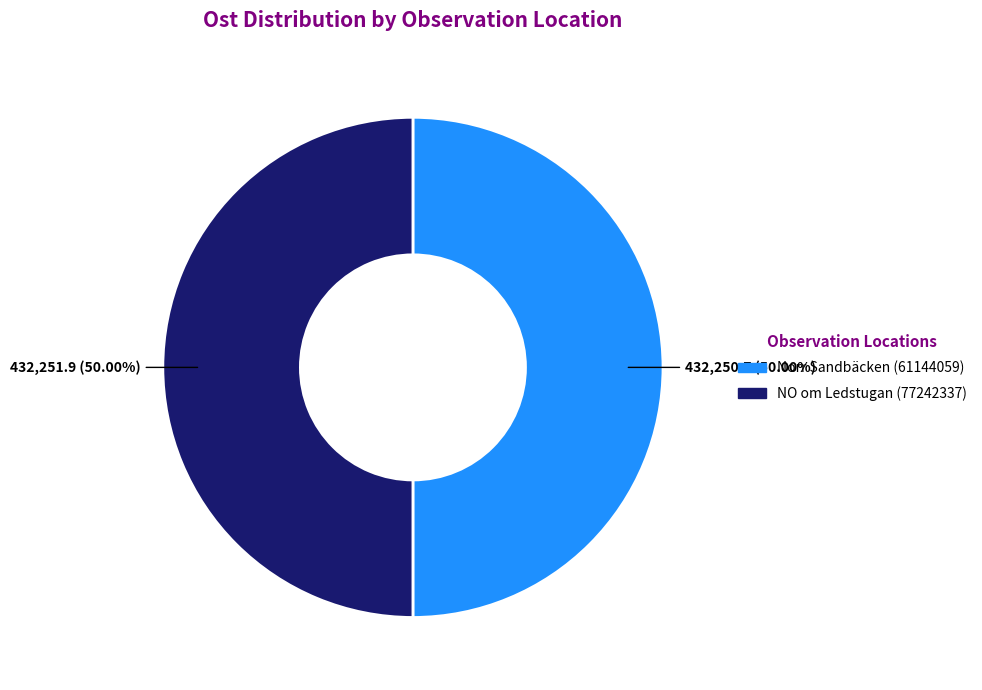

True or false: Norr Sandbäcken (61144059) accounts for 50% of the total.

True